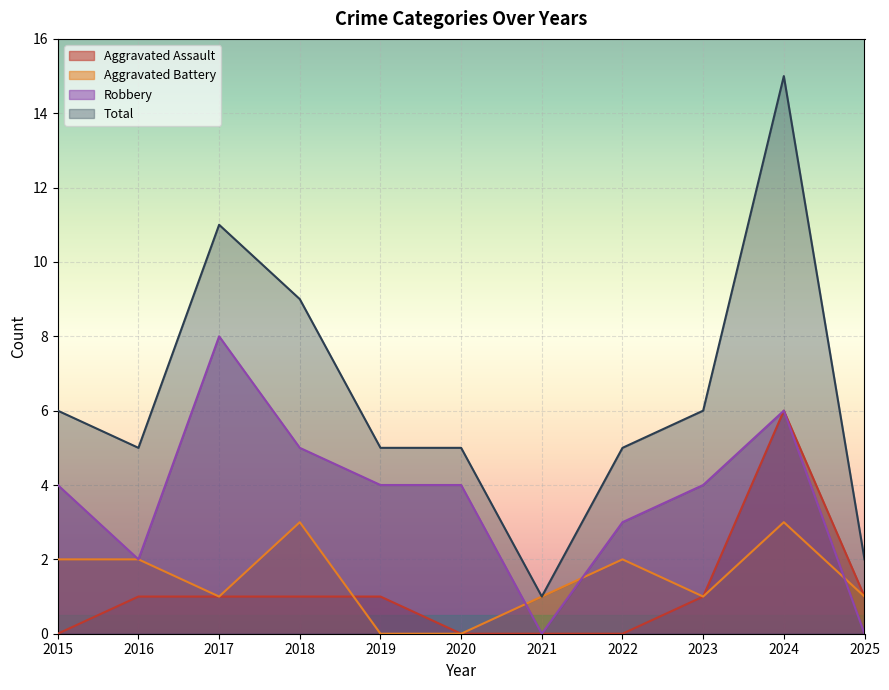

Which series has the widest spread of values?

Total